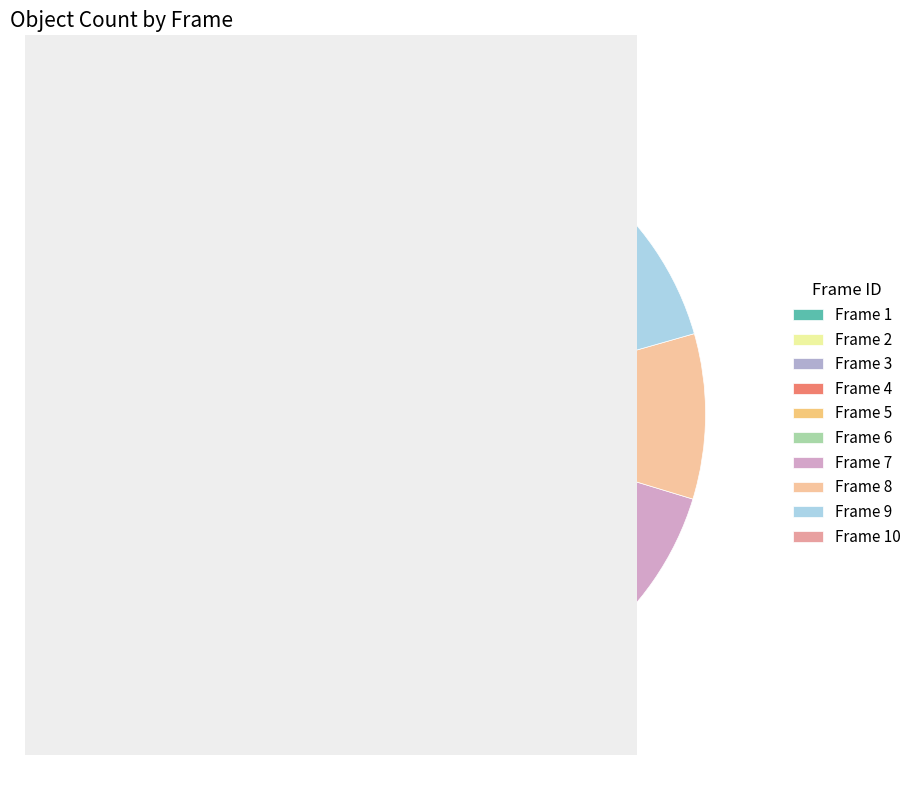

Which slice is the largest?

Frame 3